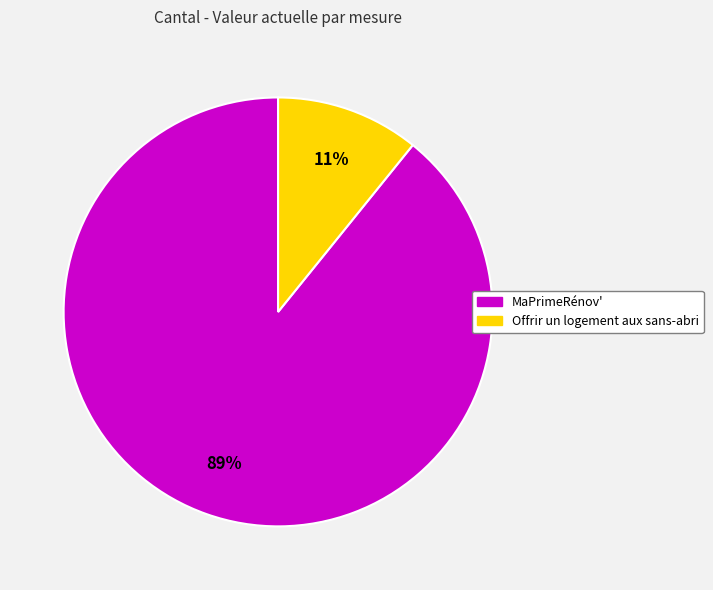

What is the largest slice in the pie chart?

MaPrimeRénov'